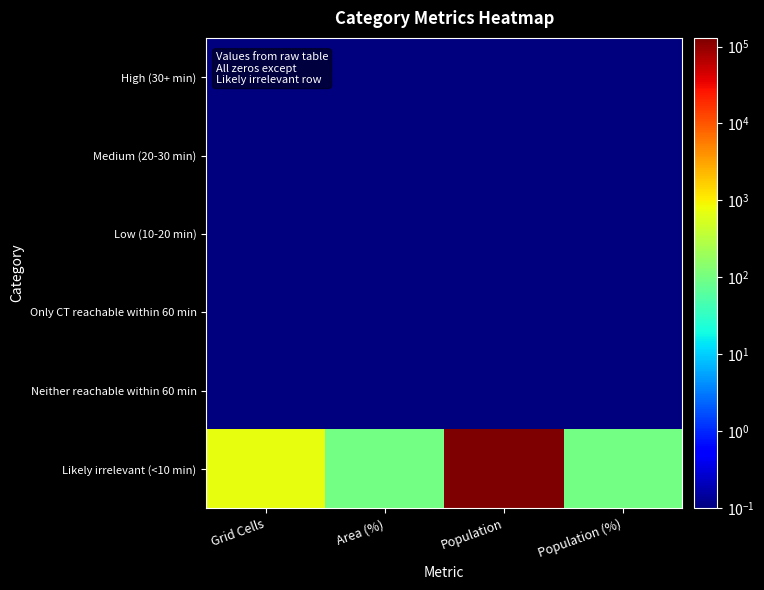

Rank the series at Grid Cells from highest to lowest value.

Likely irrelevant (<10 min), High (30+ min), Medium (20-30 min), Low (10-20 min), Only CT reachable within 60 min, Neither reachable within 60 min